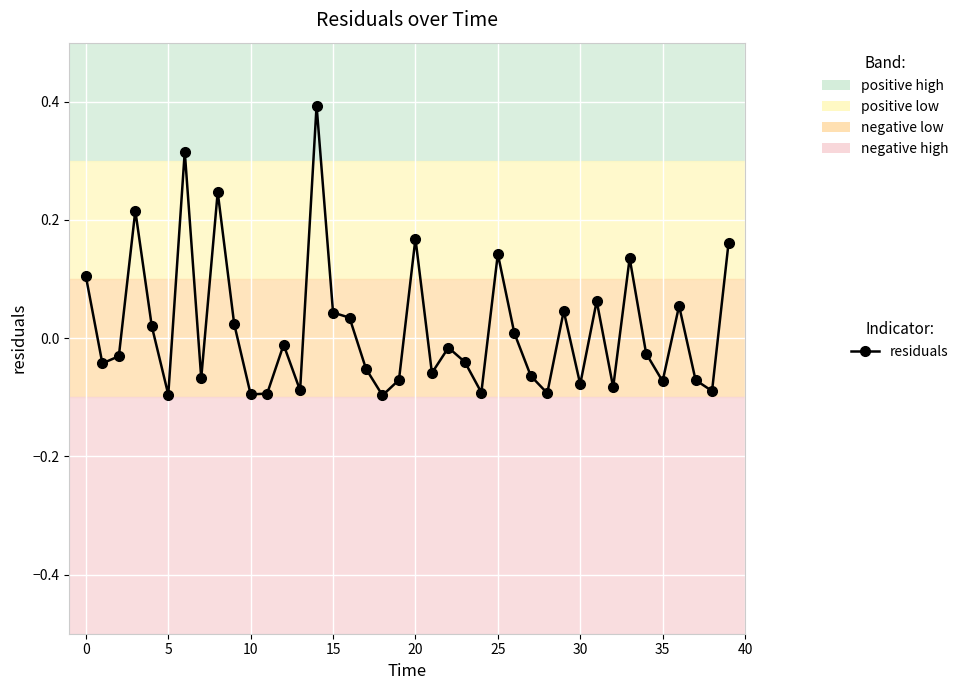

What is the sum of all values?

0.7